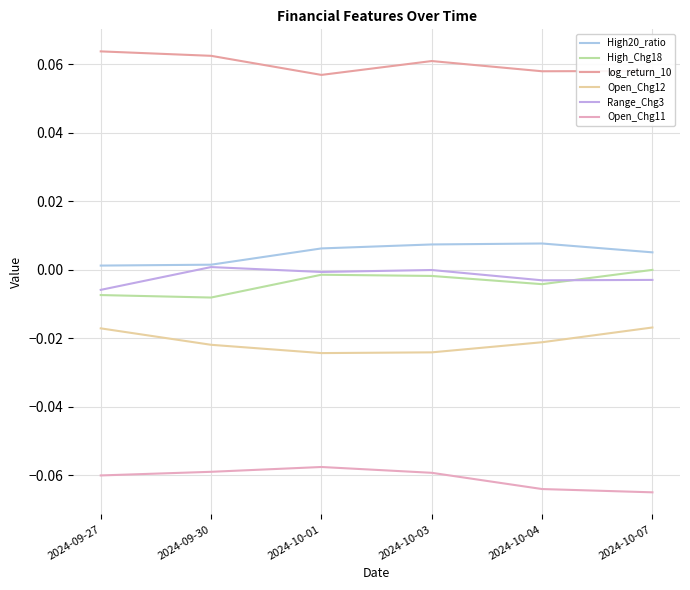

Reading left to right, extract all data points from this chart.

High20_ratio: 0.0	0.0	0.0	0.0	0.0	0.0
High_Chg18: -0.0	-0.0	-0.0	-0.0	-0.0	-0.0
log_return_10: 0.1	0.1	0.1	0.1	0.1	0.1
Open_Chg12: -0.0	-0.0	-0.0	-0.0	-0.0	-0.0
Range_Chg3: -0.0	0.0	-0.0	-0.0	-0.0	-0.0
Open_Chg11: -0.1	-0.1	-0.1	-0.1	-0.1	-0.1